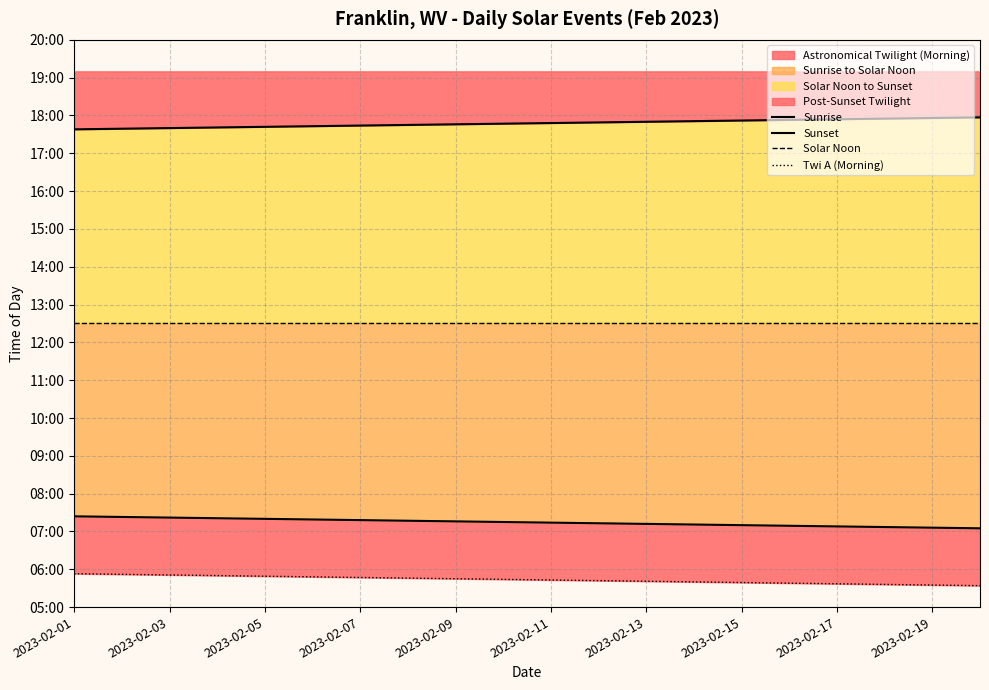

How many data points in Sunrise are above 435?

9